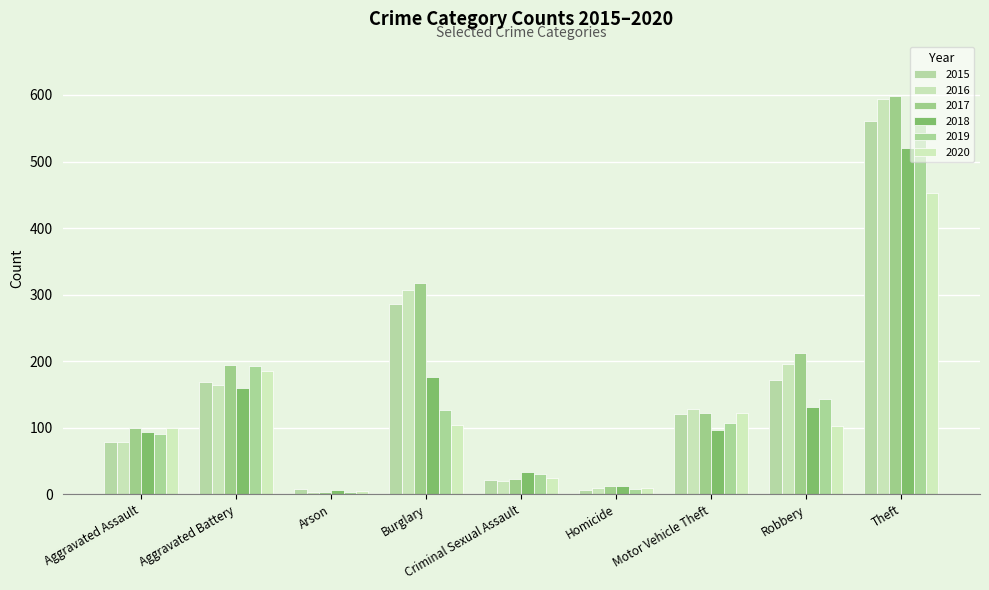

Where is 2020 nearest to the value 228?

Aggravated Battery